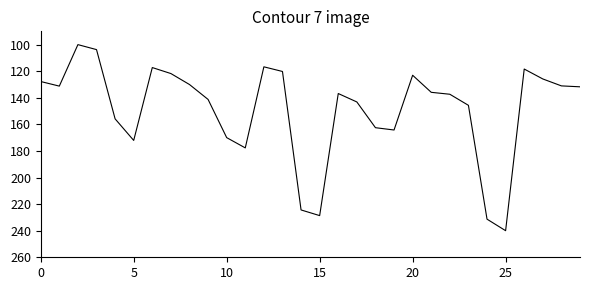

What is the maximum value shown in the chart?

240.0